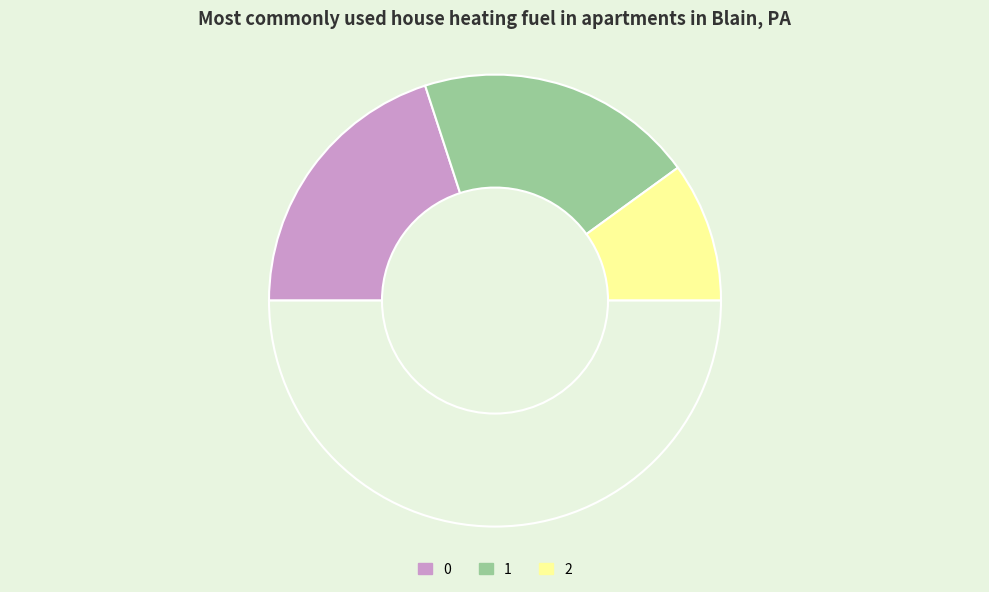

Which slice is the smallest?

2